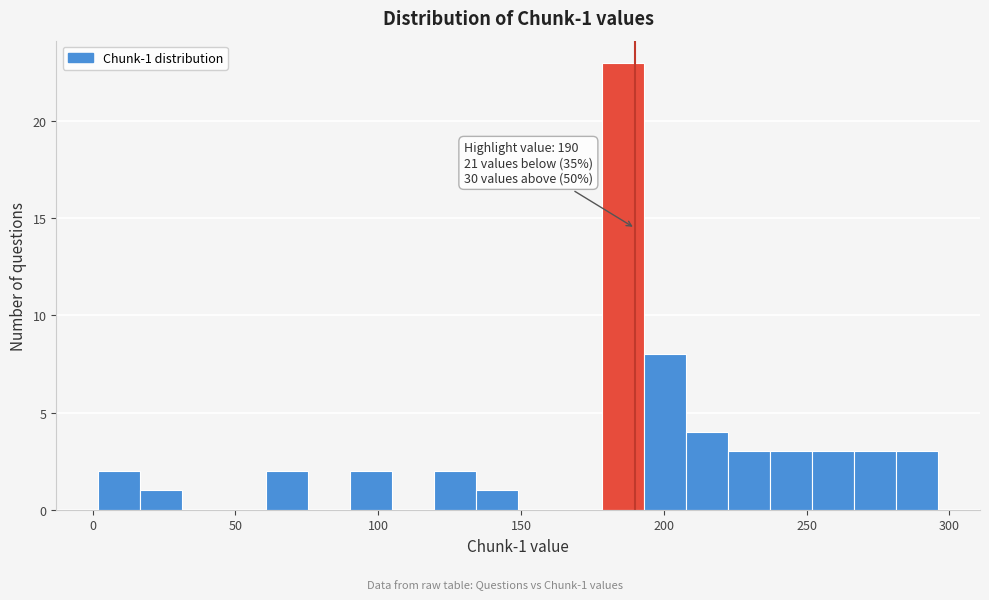

Around what value on the x-axis is the tallest bar? Give the approximate position of its centre, as read against the axis.

185